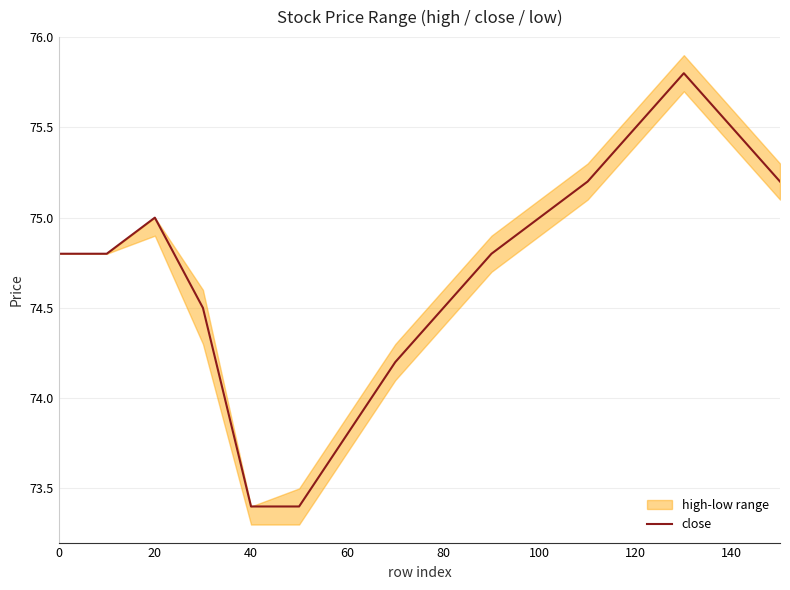

Does the chart display data point markers on the line(s)?

No